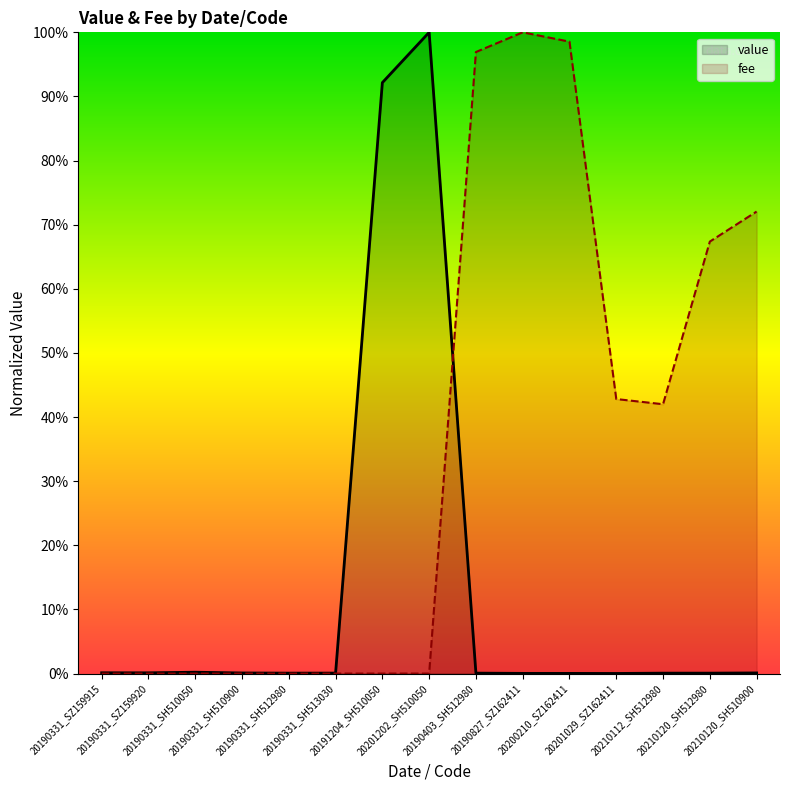

Which label corresponds to the largest value in the chart?

20201202_SH510050